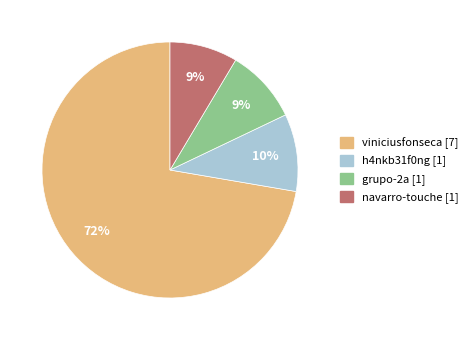

Does any single category account for the majority?

Yes